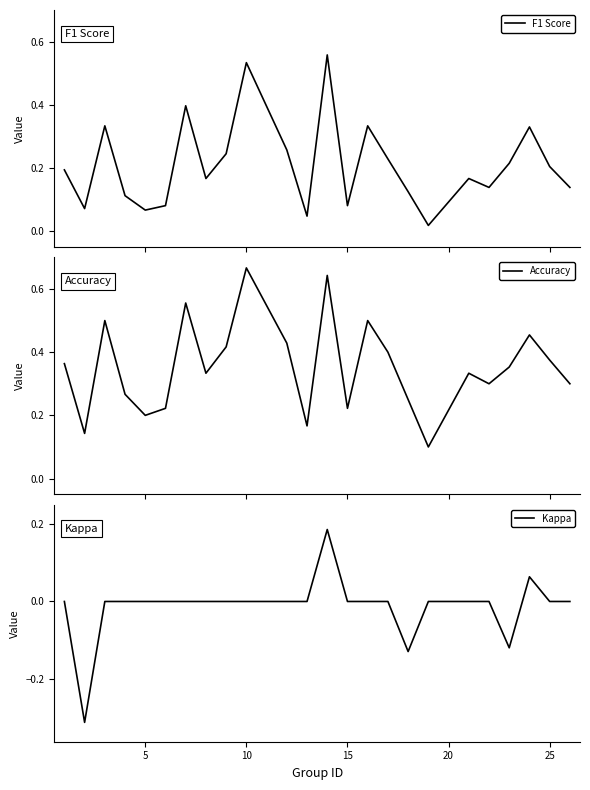

Which series has the largest total across all categories?

Accuracy